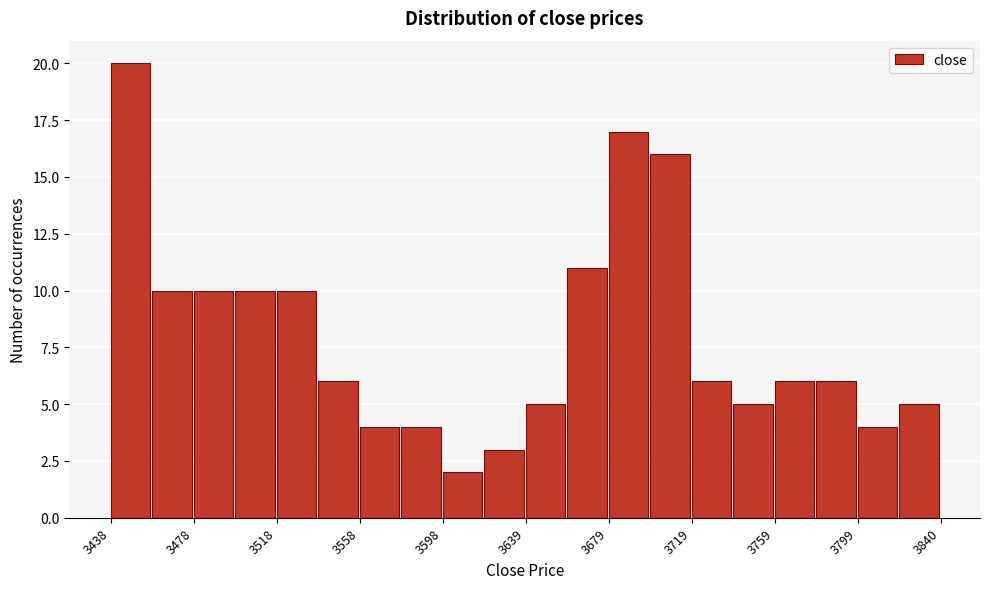

Over which range of the x-axis is the bar tallest?

3440 to 3460